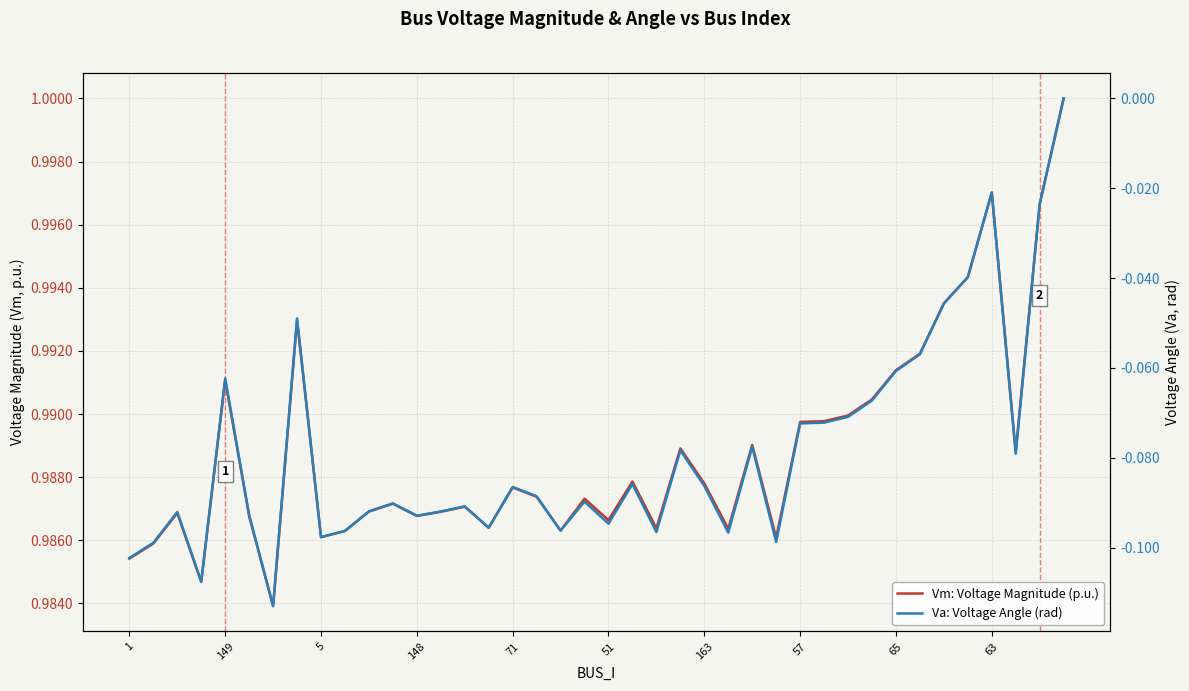

Reading right to left, what are all the values shown in this chart?

Vm: Voltage Magnitude (p.u.): 1.0	1.0	1.0	1.0	1.0	1.0	1.0	1.0	1.0	1.0	1.0	1.0	1.0	1.0	1.0	1.0	1.0	1.0	1.0	1.0	1.0	1.0	1.0	1.0	1.0	1.0	1.0	1.0	1.0	1.0	1.0	1.0	1.0	1.0	1.0	1.0	1.0	1.0	1.0	1.0
Va: Voltage Angle (rad): 0.0	-0.0	-0.1	-0.0	-0.0	-0.0	-0.1	-0.1	-0.1	-0.1	-0.1	-0.1	-0.1	-0.1	-0.1	-0.1	-0.1	-0.1	-0.1	-0.1	-0.1	-0.1	-0.1	-0.1	-0.1	-0.1	-0.1	-0.1	-0.1	-0.1	-0.1	-0.1	-0.0	-0.1	-0.1	-0.1	-0.1	-0.1	-0.1	-0.1